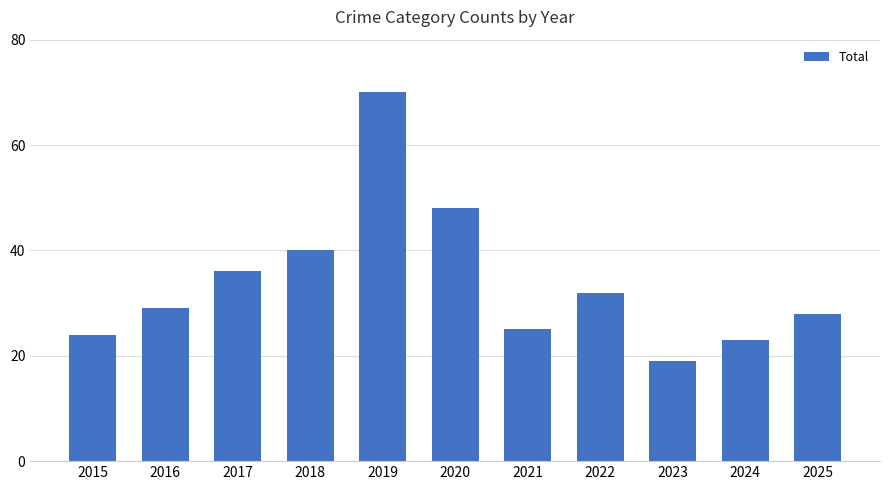

What is the difference between the maximum and minimum values?

51